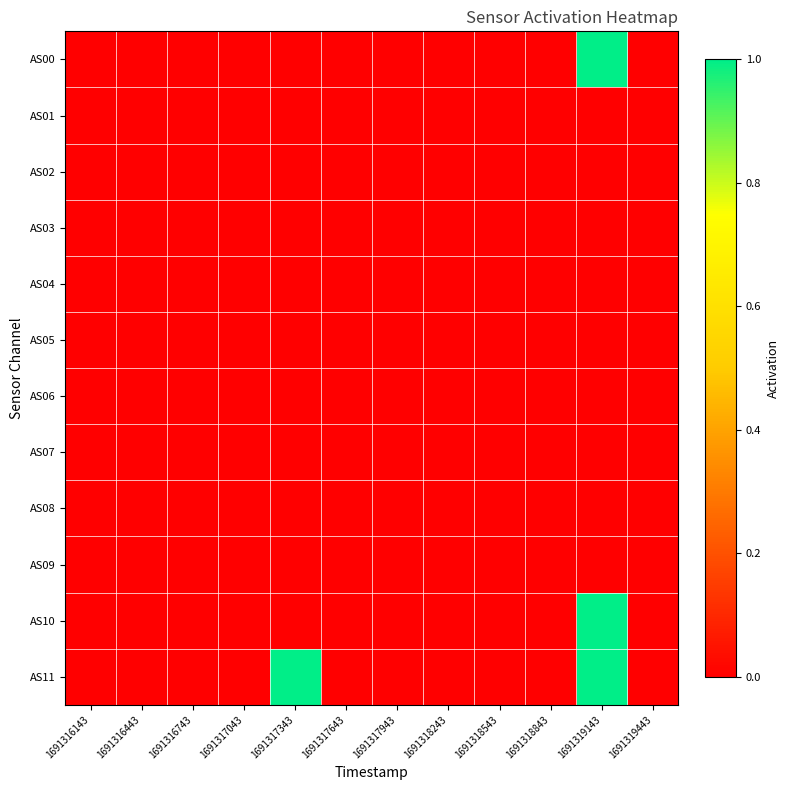

At 1691317643, list the series in order from largest to smallest.

AS00, AS01, AS02, AS03, AS04, AS05, AS06, AS07, AS08, AS09, AS10, AS11